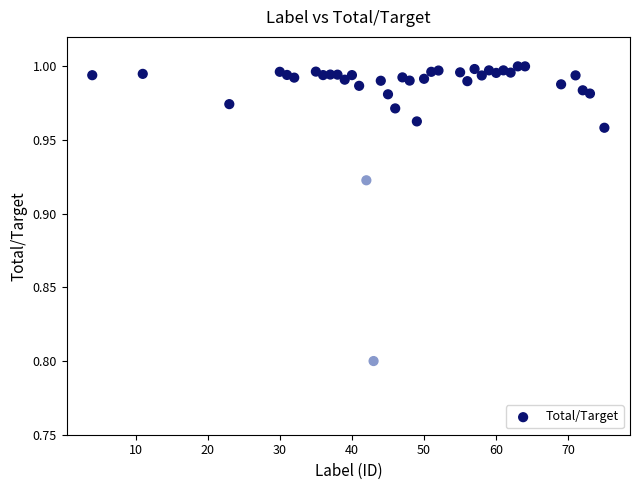

What Y value in the scatter plot is closest to 0?

0.8